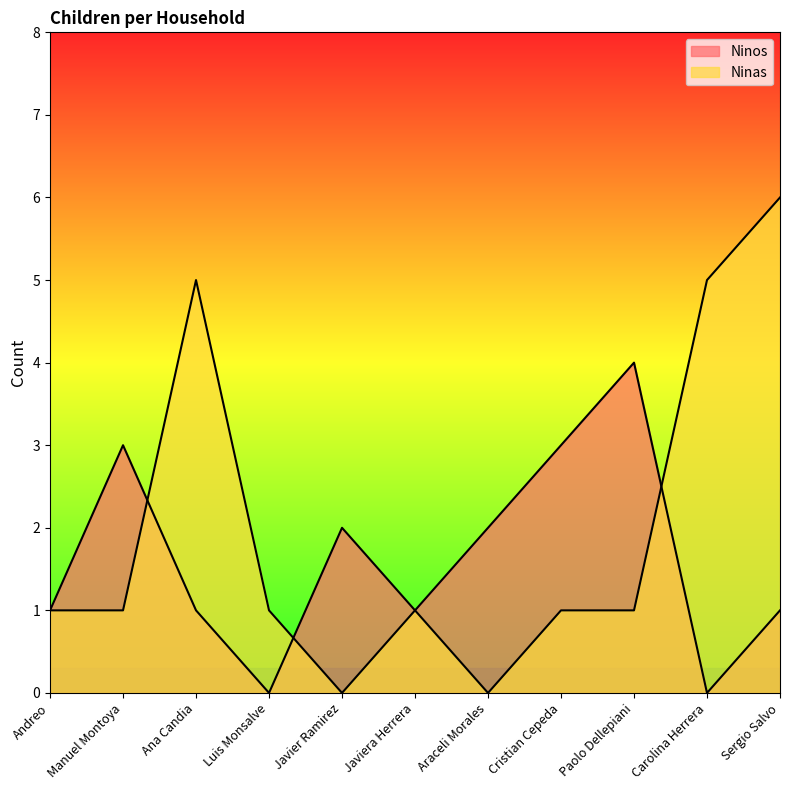

Reading right to left, transcribe all the data shown in this chart.

Ninos: Sergio Salvo=1	Carolina Herrera=0	Paolo Dellepiani=4	Cristian Cepeda=3	Araceli Morales=2	Javiera Herrera=1	Javier Ramirez=2	Luis Monsalve=0	Ana Candia=1	Manuel Montoya=3	Andreo=1
Ninas: Sergio Salvo=6	Carolina Herrera=5	Paolo Dellepiani=1	Cristian Cepeda=1	Araceli Morales=0	Javiera Herrera=1	Javier Ramirez=0	Luis Monsalve=1	Ana Candia=5	Manuel Montoya=1	Andreo=1